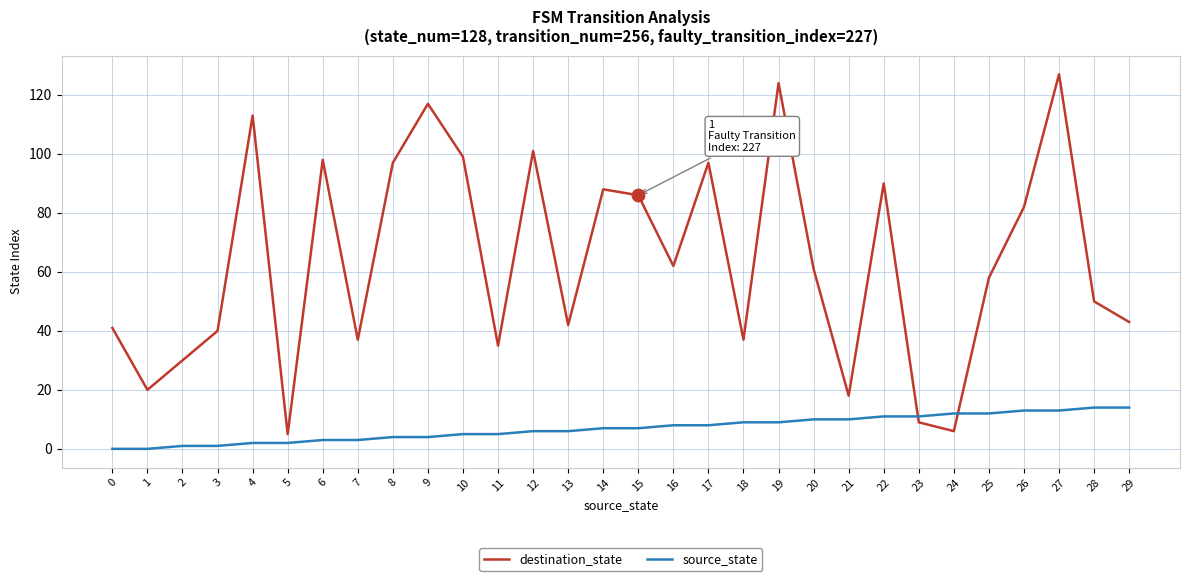

What is the total value across all series at 27?

140